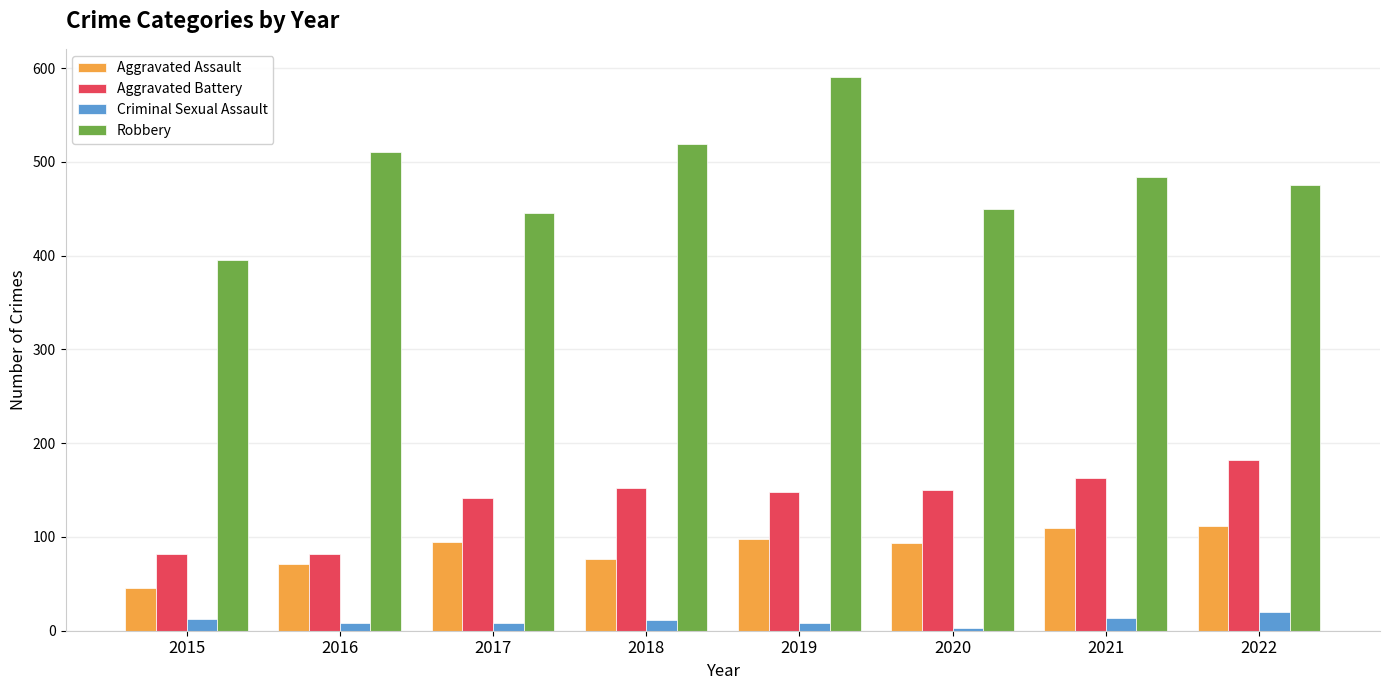

What is the total value across all series at 2015?

535